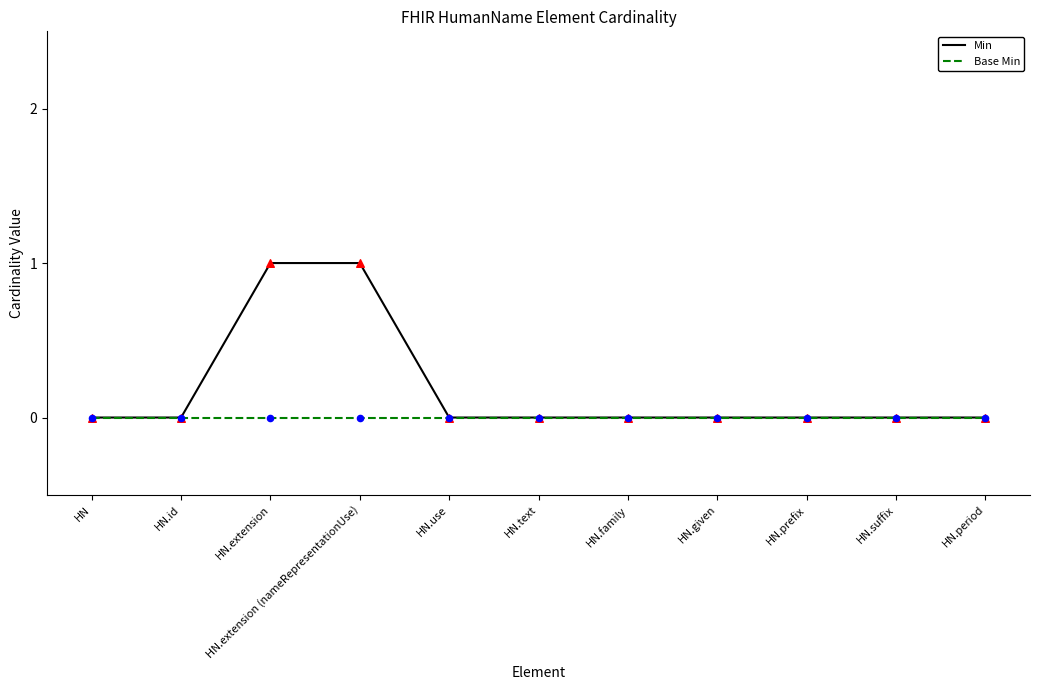

Which series has the widest spread of values?

Min